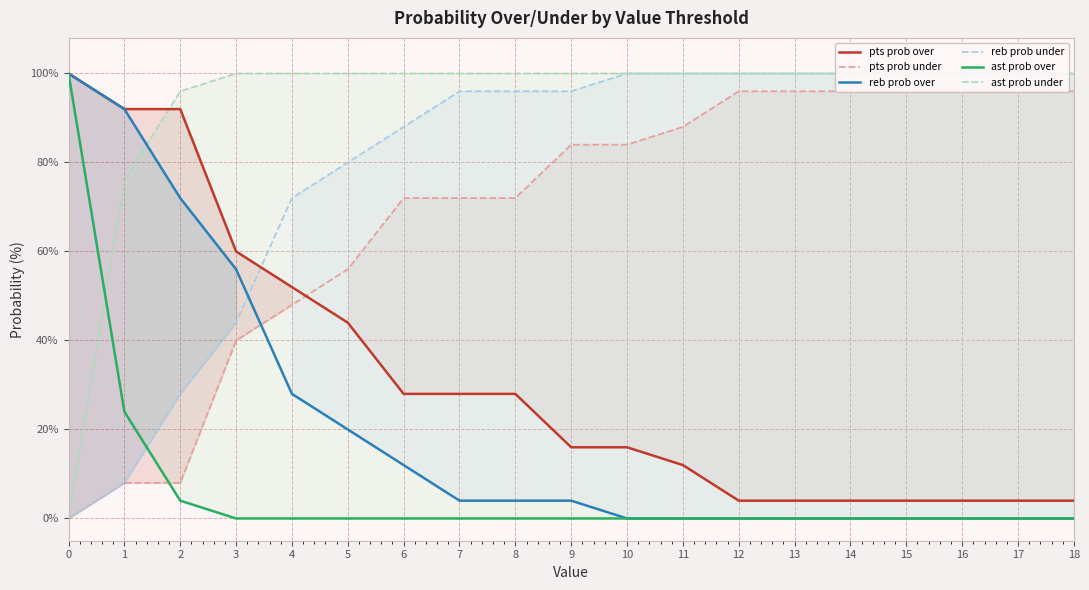

Reading right to left, transcribe all the data shown in this chart.

pts prob over: 4	4	4	4	4	4	4	12	16	16	28	28	28	44	52	60	92	92	100
pts prob under: 96	96	96	96	96	96	96	88	84	84	72	72	72	56	48	40	8	8	0
reb prob over: 0	0	0	0	0	0	0	0	0	4	4	4	12	20	28	56	72	92	100
reb prob under: 100	100	100	100	100	100	100	100	100	96	96	96	88	80	72	44	28	8	0
ast prob over: 0	0	0	0	0	0	0	0	0	0	0	0	0	0	0	0	4	24	100
ast prob under: 100	100	100	100	100	100	100	100	100	100	100	100	100	100	100	100	96	76	0